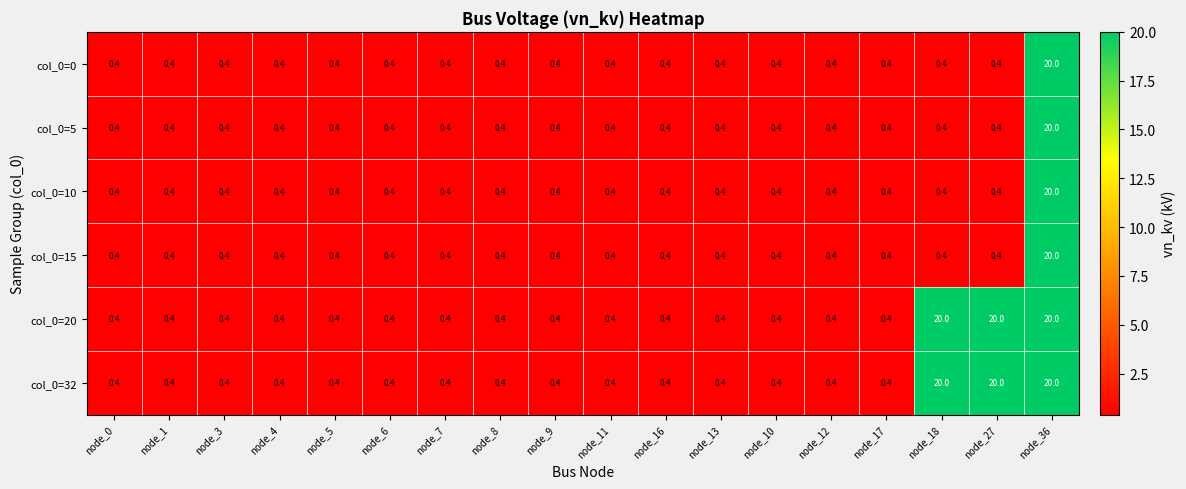

What is the smallest value displayed?

0.4